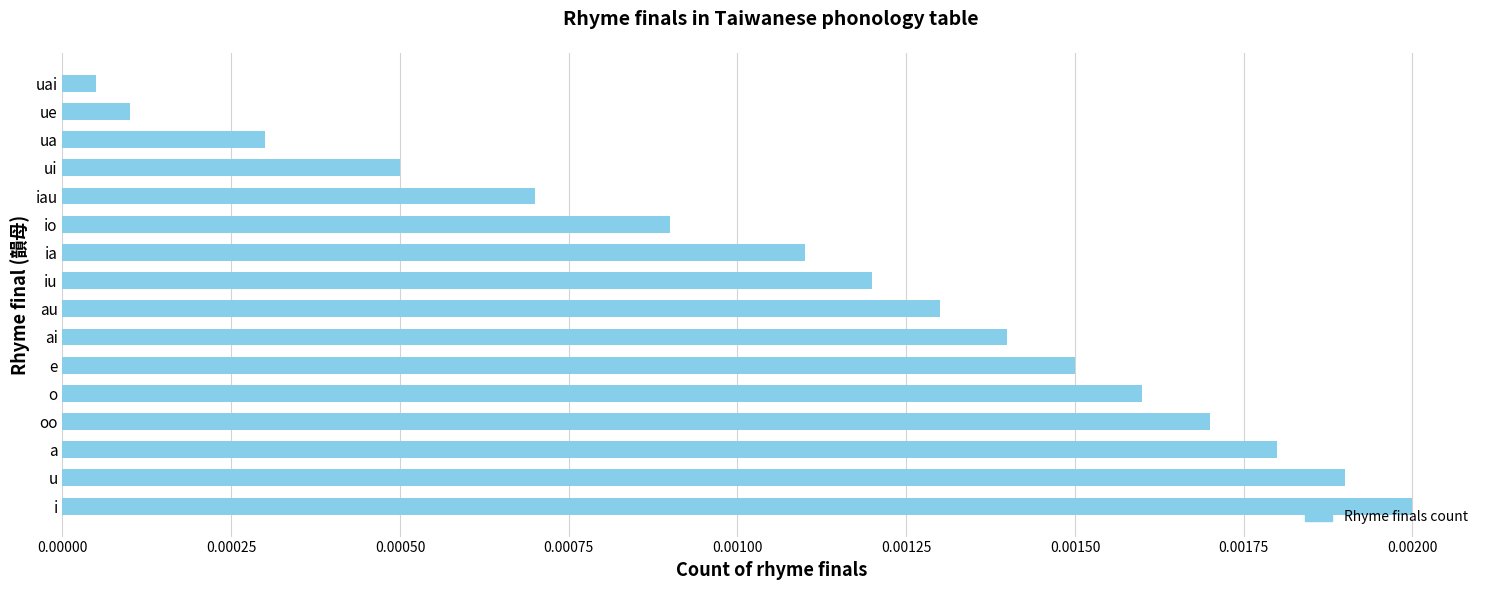

Where is the data nearest to the value 0?

uai